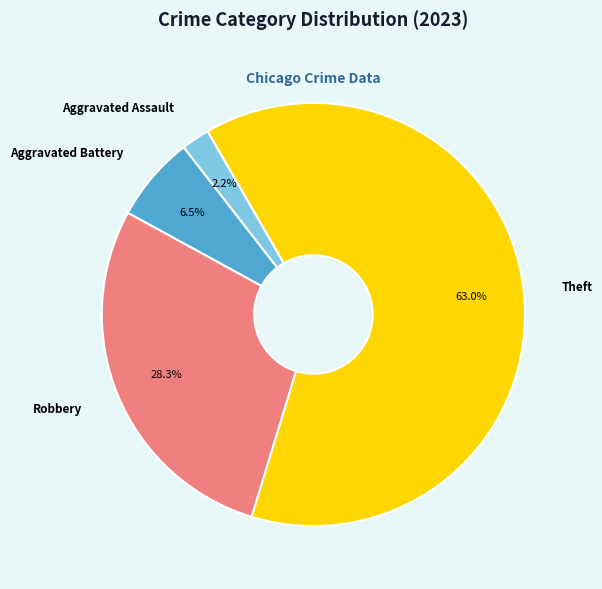

Rank the categories by value from lowest to highest.

Aggravated Assault, Aggravated Battery, Robbery, Theft